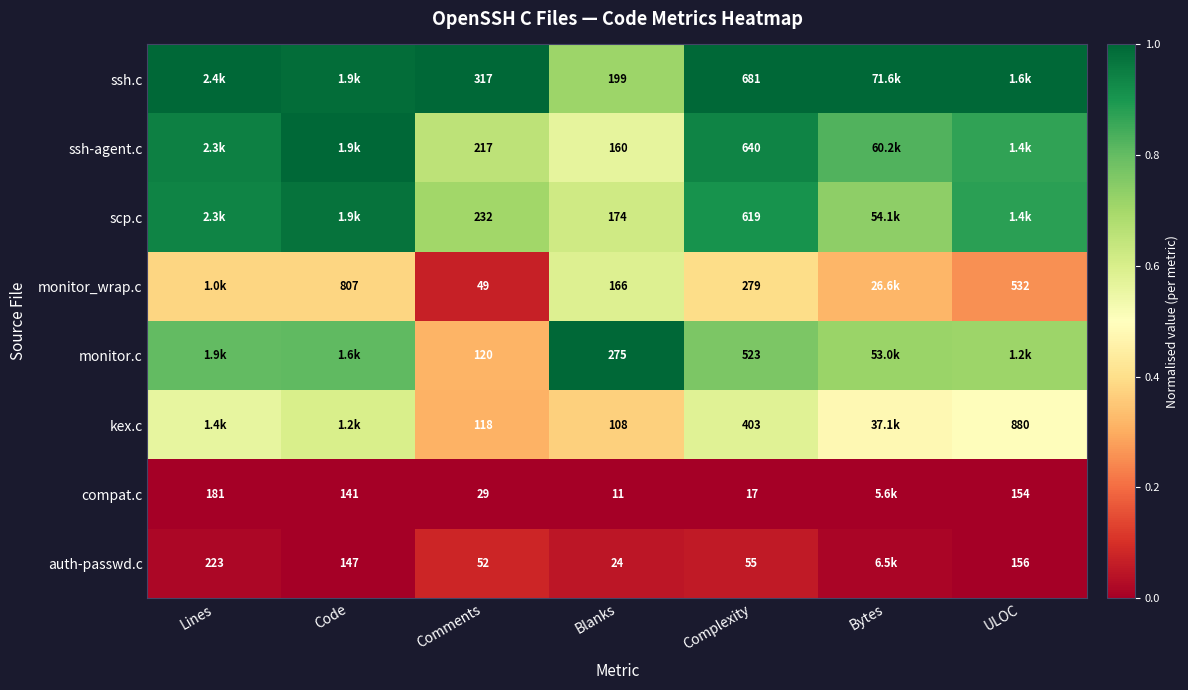

Rank the series at Blanks from lowest to highest value.

compat.c, auth-passwd.c, kex.c, ssh-agent.c, monitor_wrap.c, scp.c, ssh.c, monitor.c